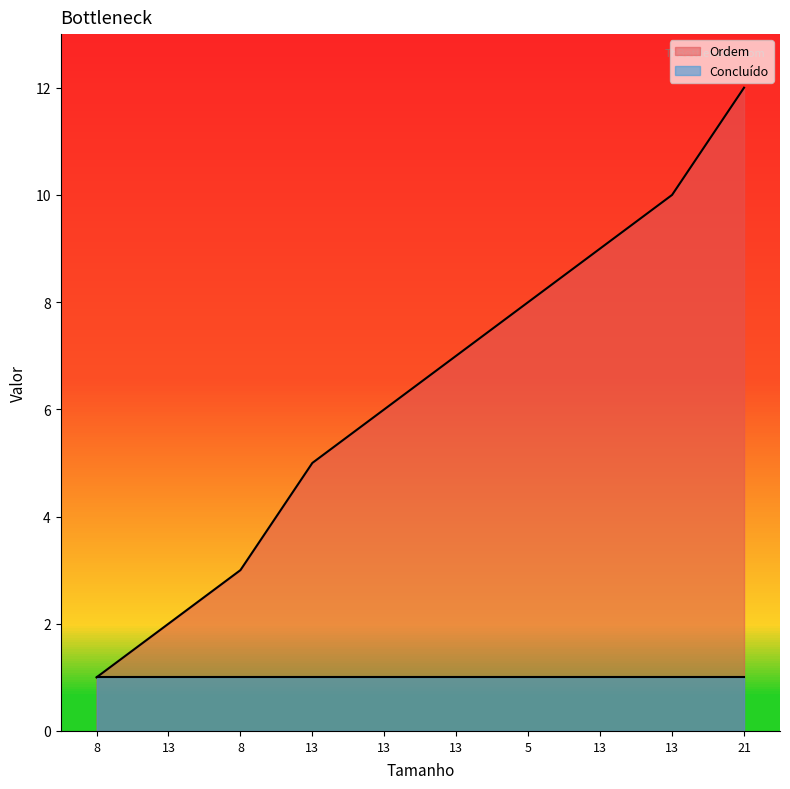

Reading right to left, list all the values displayed in this chart.

21=12	13=10	13=9	5=8	13=7	13=6	13=5	8=3	13=2	8=1